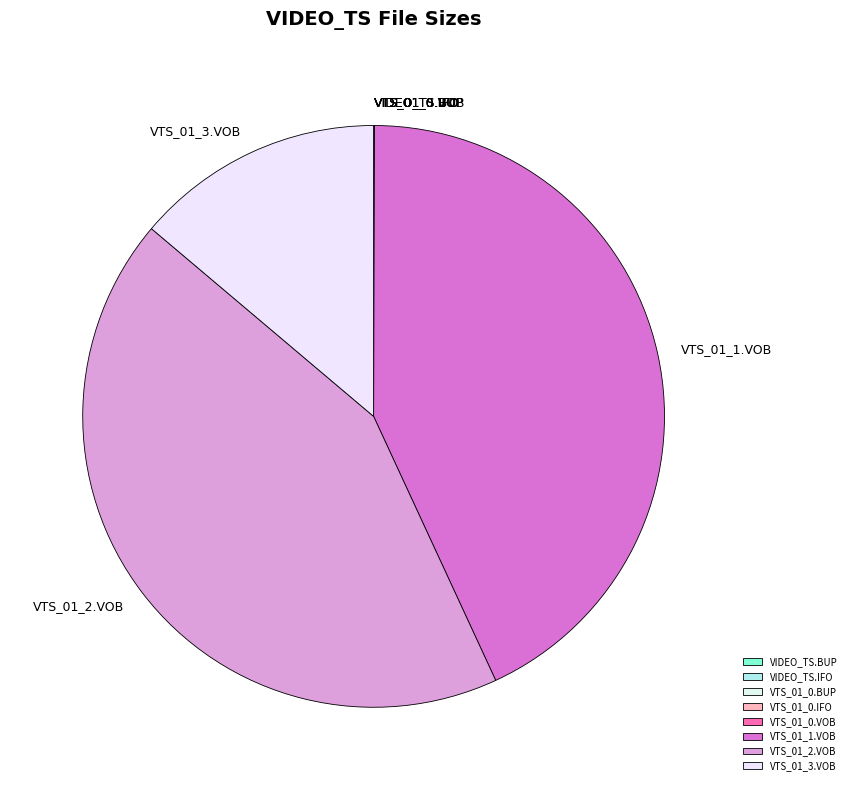

Does any single category account for the majority?

No